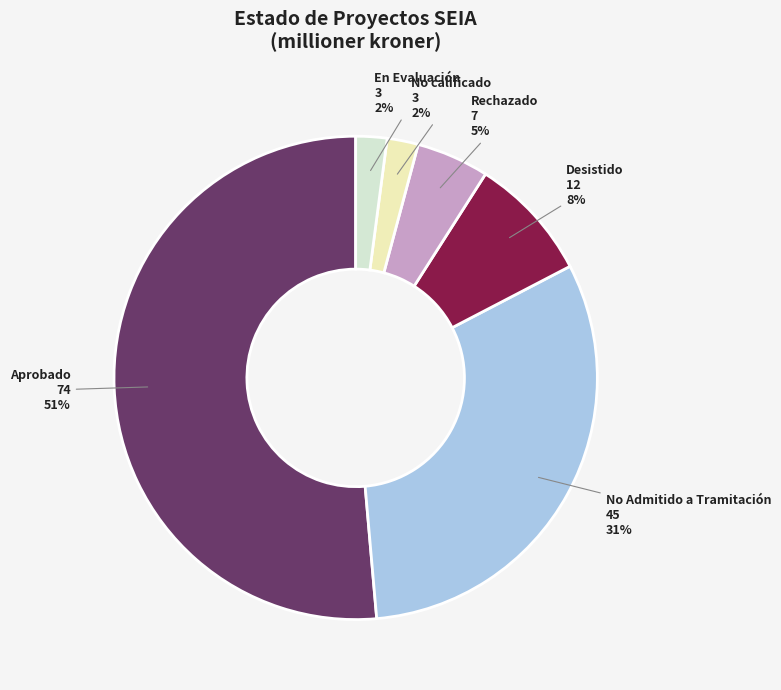

What is the largest slice in the pie chart?

Aprobado